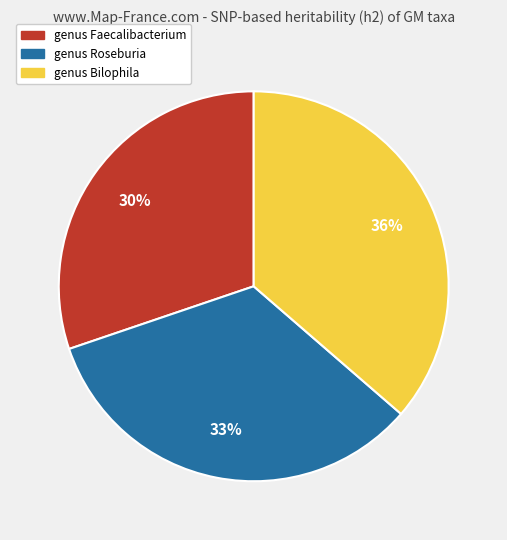

How many segments does this pie chart have?

3